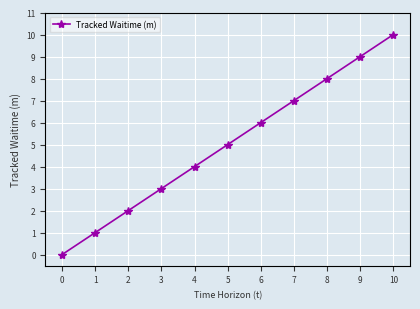

What is the change in value from 7 to 8?

+1